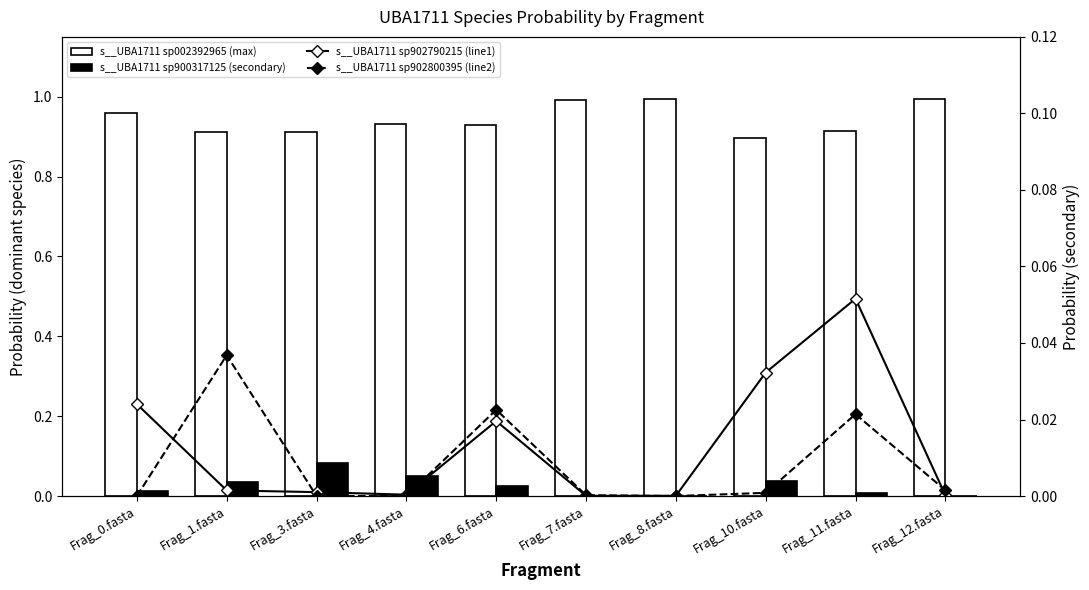

Is it true that s__UBA1711 sp902800395 (line2) equals 0.0 at Frag_12.fasta?

True